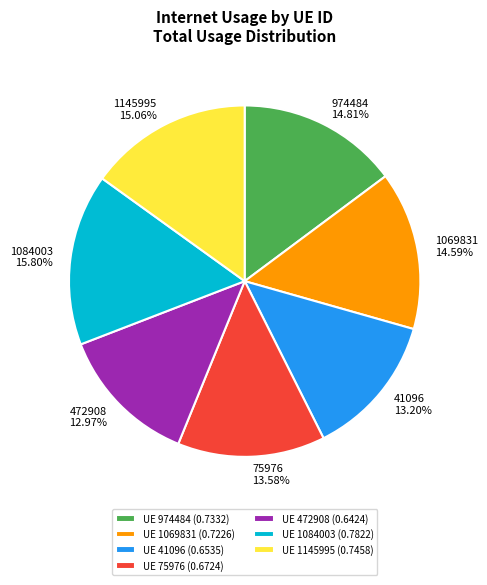

To the nearest percent, what percentage of the pie is 472908?

13%